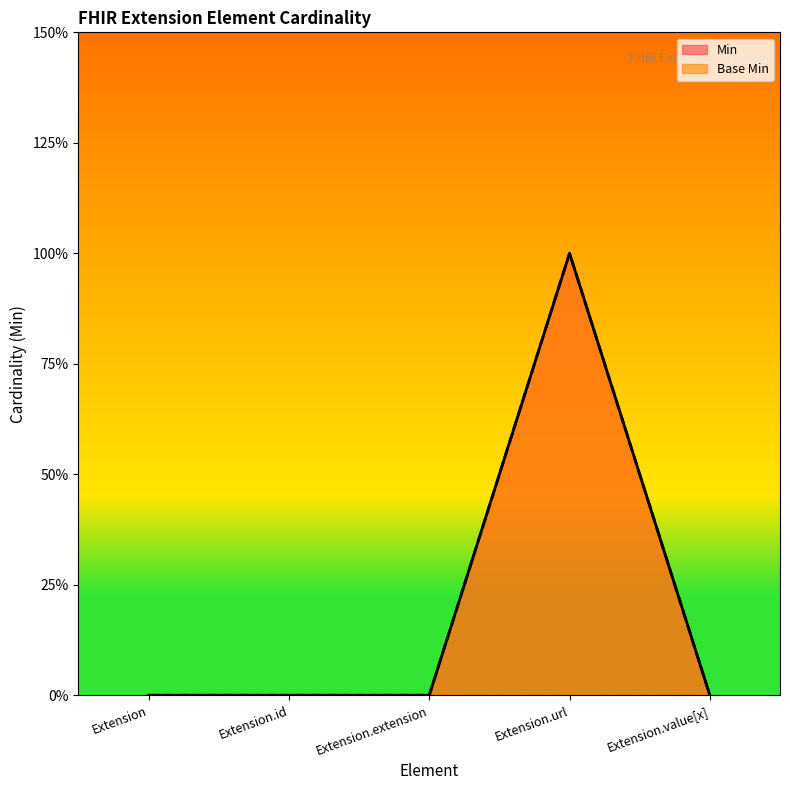

Which has a higher value, Extension.id or Extension.url?

Extension.url